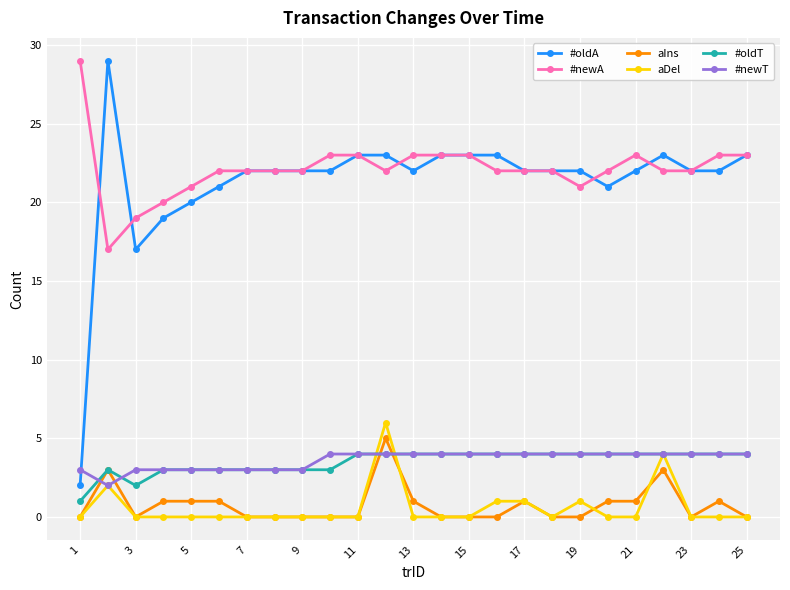

At how many categories does at least one series exceed 1?

25